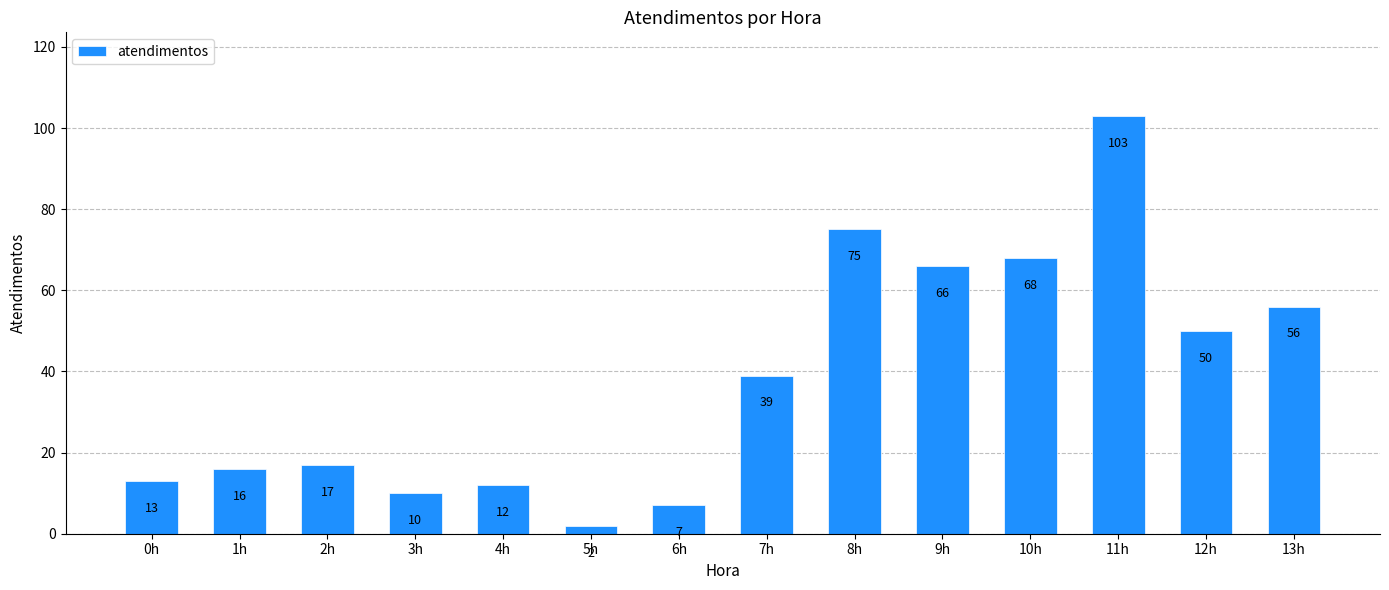

What is the value of the 8th bar from the left?

39